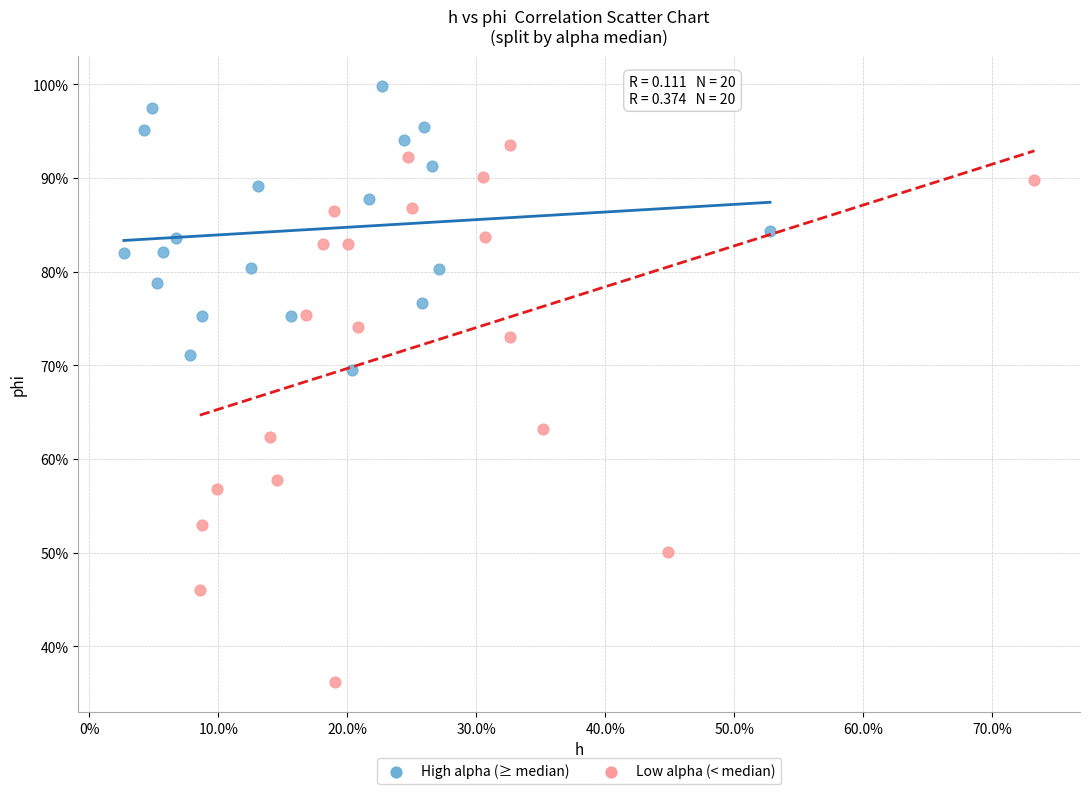

What are all the series names shown in the legend?

High alpha (≥ median), Low alpha (< median)